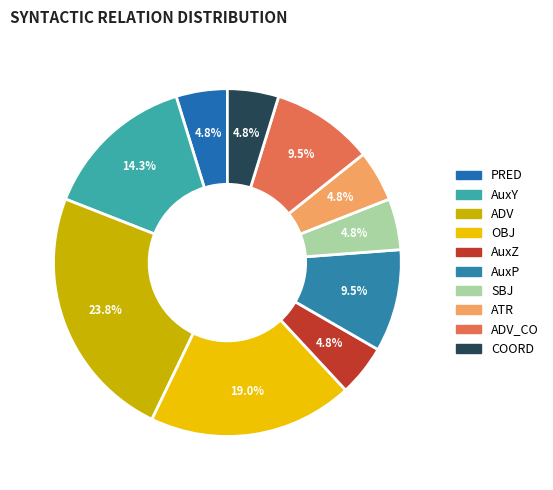

What is the total percentage of PRED and ADV_CO?

14.3%